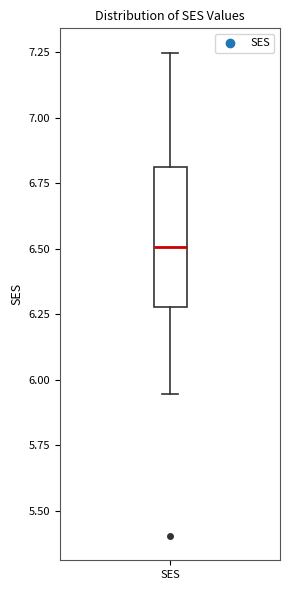

Transcribe this box plot: give where the median line is, the range the box spans, and where the two whiskers end, as read against the y-axis. The values are not printed on the chart, so give them approximately, as read against the axis.

median 6.50, box 6.30 to 6.80, whiskers 5.95 to 7.25